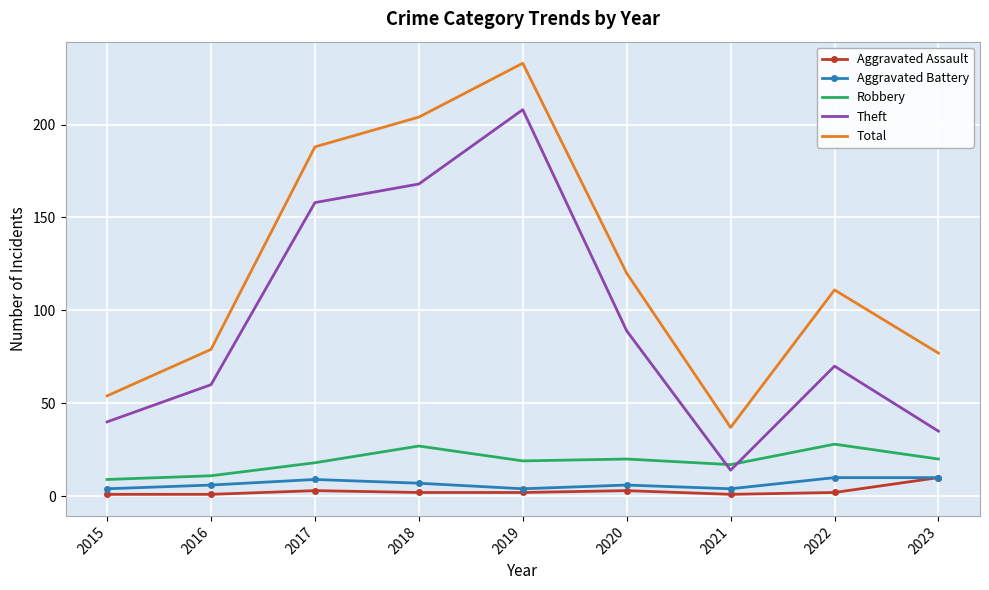

At which category does the chart reach its peak across all series?

2019